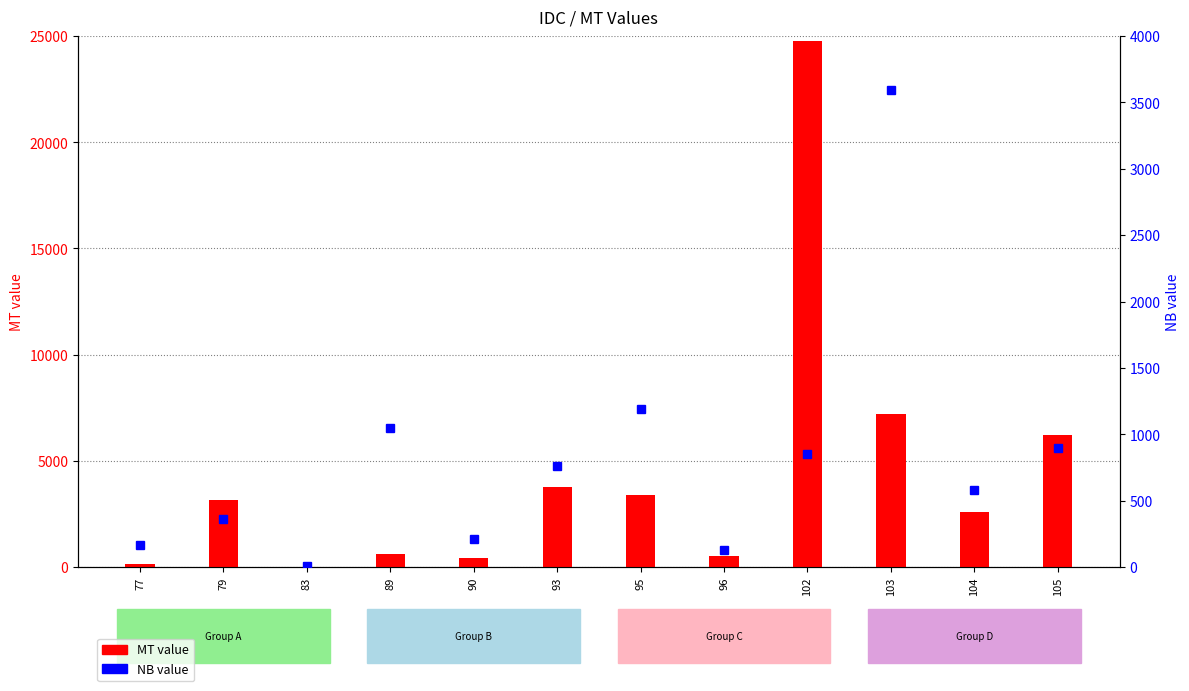

What is the maximum value for MT value?

24751.9